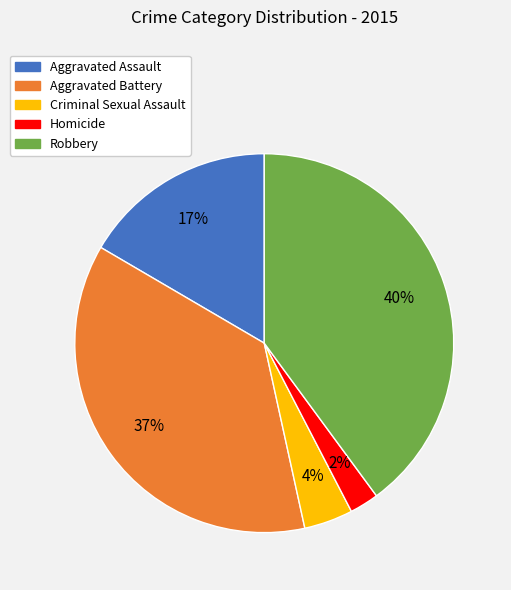

What is the largest slice in the pie chart?

Robbery